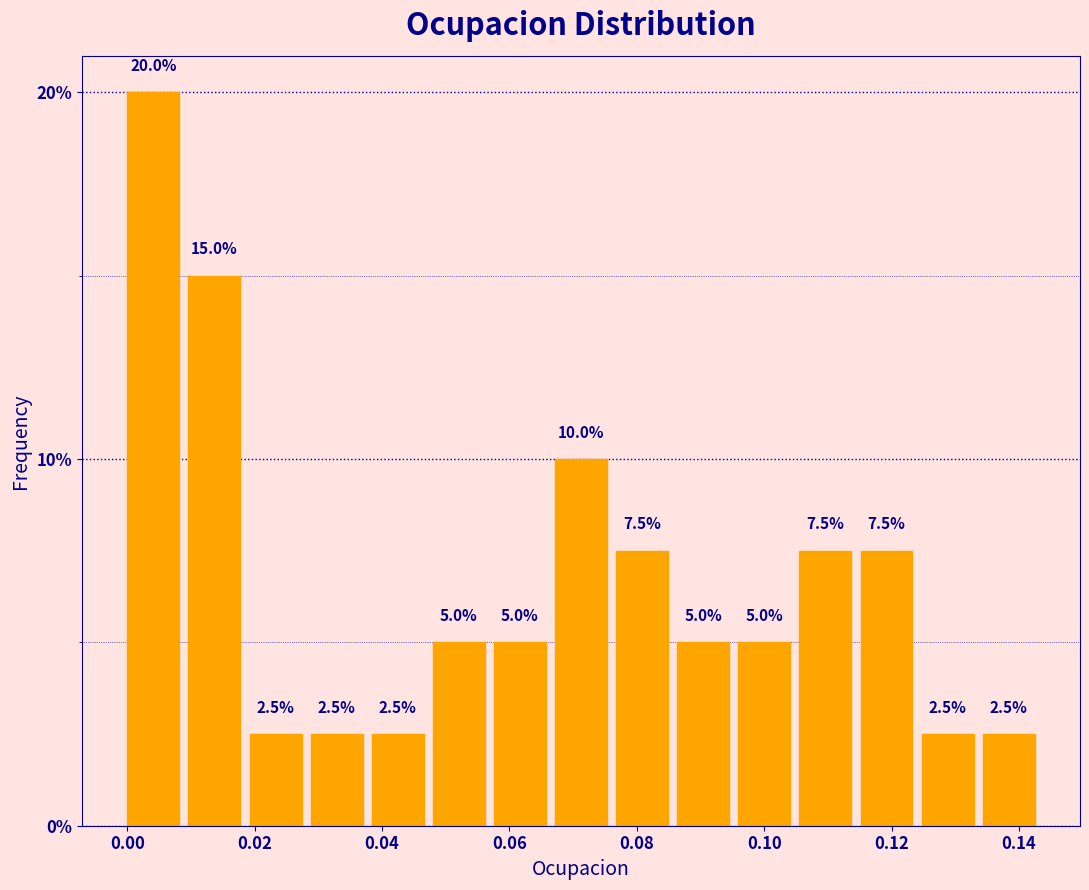

Over which range of the x-axis is the bar tallest?

0.000 to 0.010